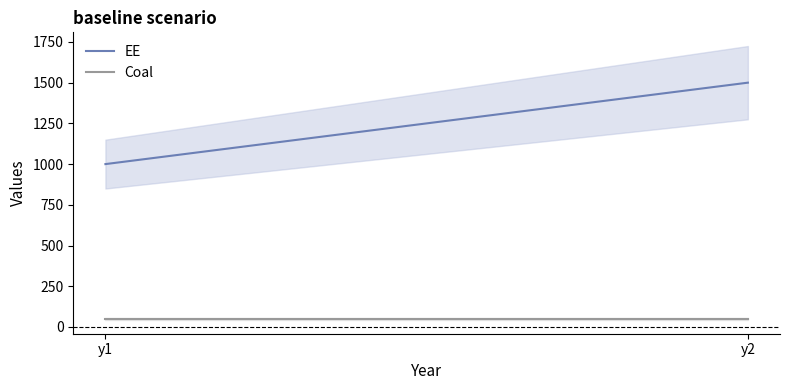

What is the value of the EE point at the 1st from the left?

1000